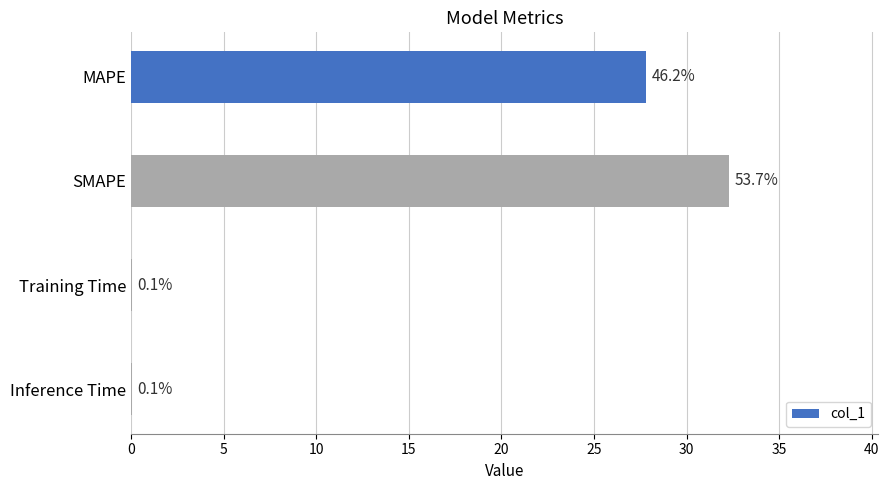

How many categories are shown in the chart?

4